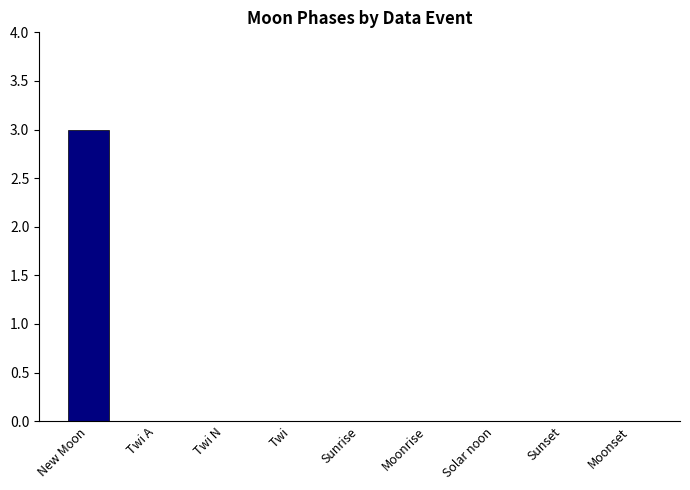

What is the greatest value displayed?

3